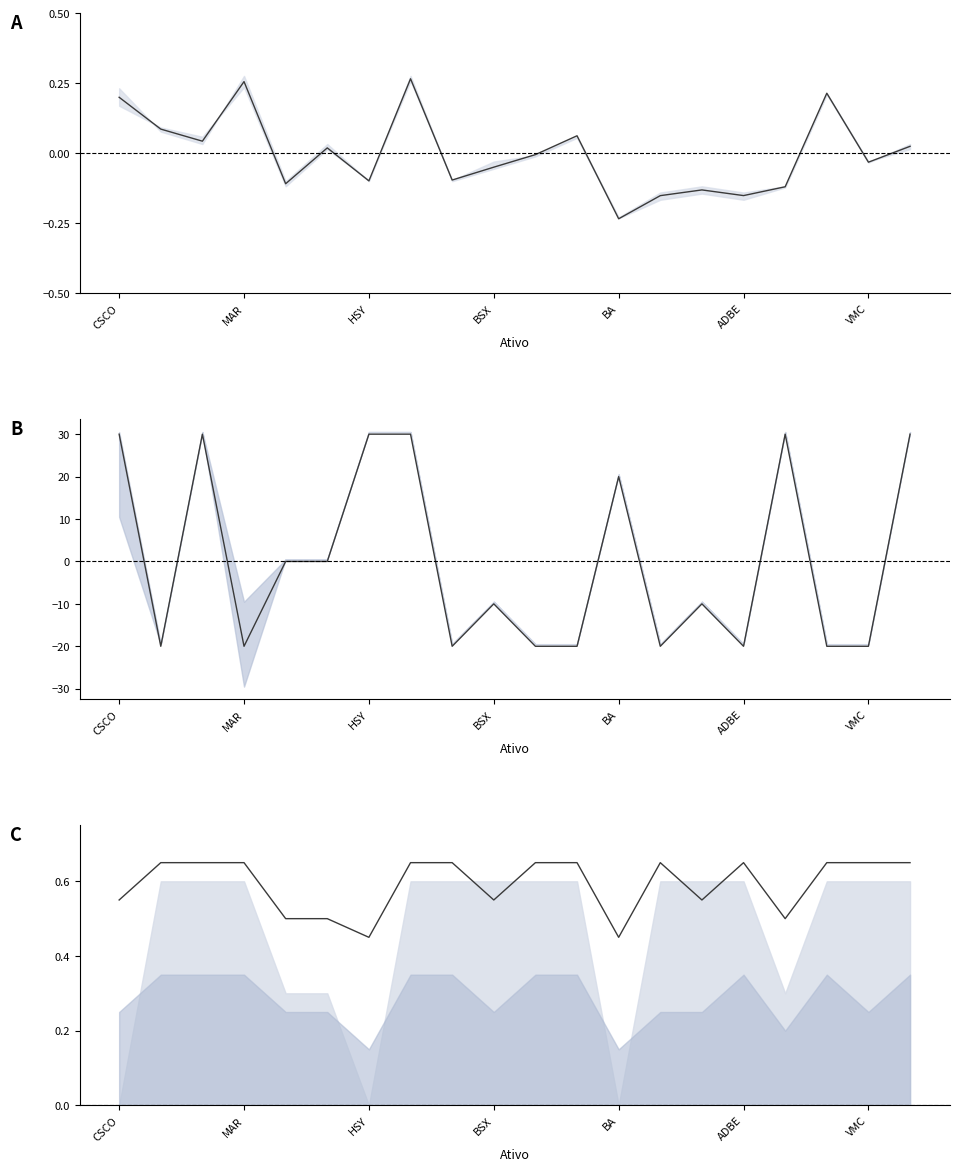

True or false: media_pontos_ponderados and upper_bound cross at least once.

False